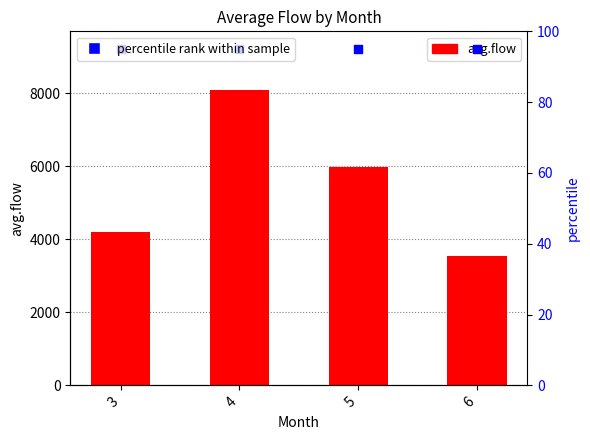

What is the total value across all series at 4?

8170.9